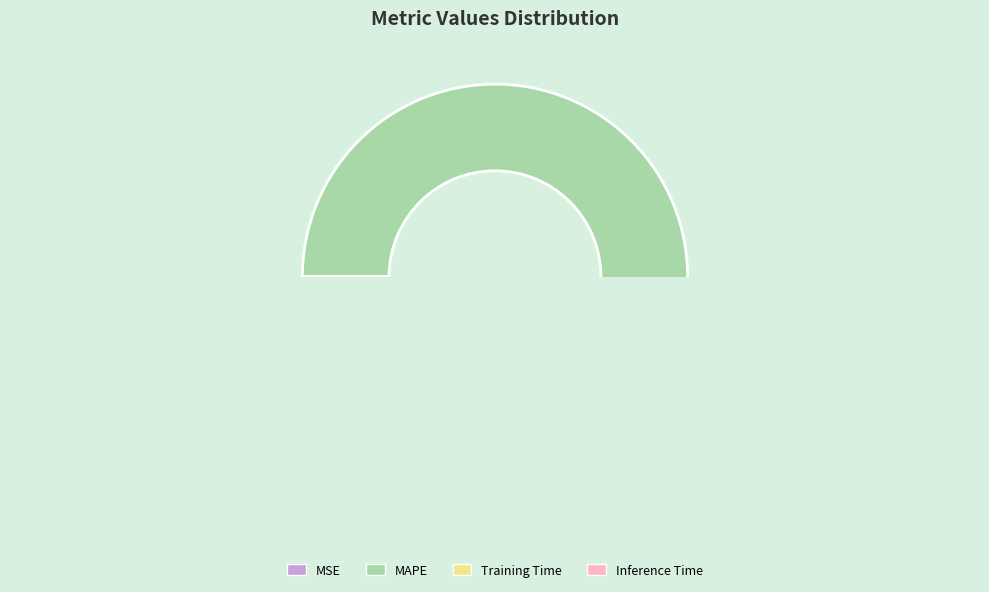

Which slice is the largest?

MAPE